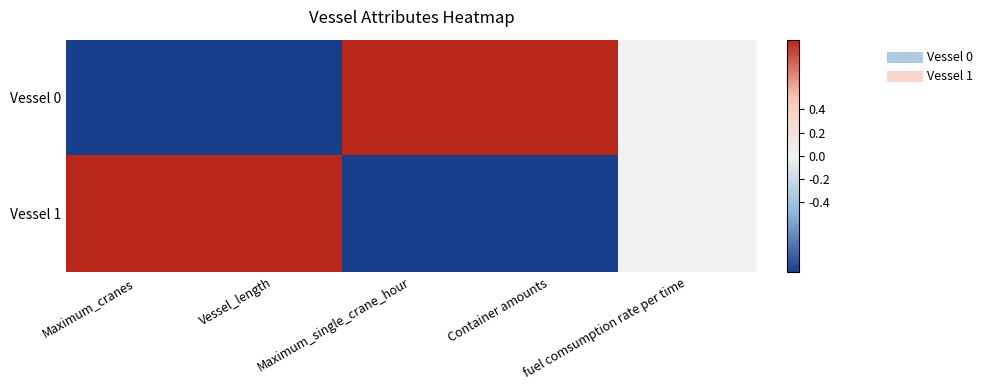

Reading left to right, extract all data points from this chart.

Vessel 0: Maximum_cranes=-1	Vessel_length=-1	Maximum_single_crane_hour=1	Container amounts=1	fuel comsumption rate per time=0
Vessel 1: Maximum_cranes=1	Vessel_length=1	Maximum_single_crane_hour=-1	Container amounts=-1	fuel comsumption rate per time=0